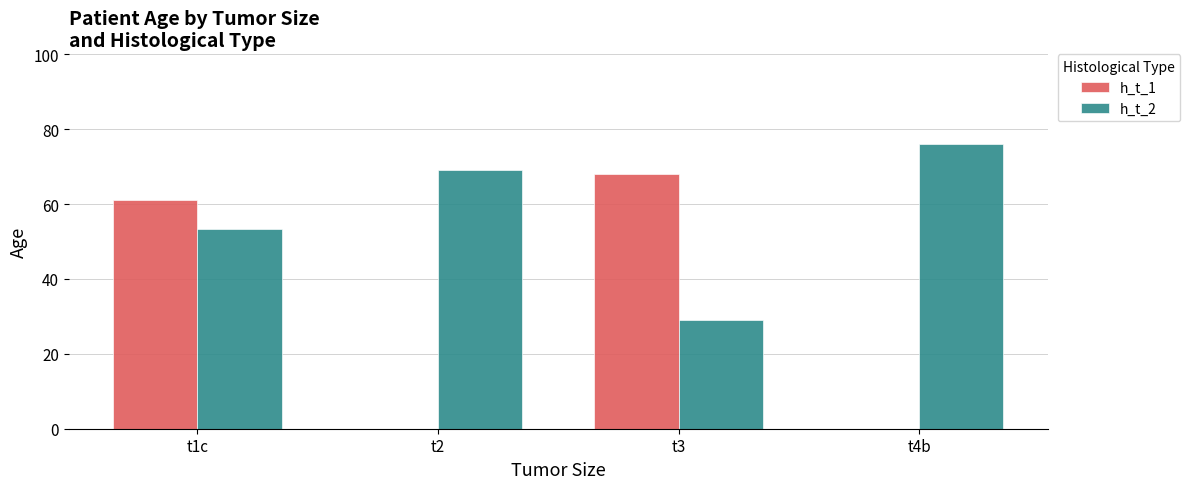

Which series changed the most between t1c and t4b?

h_t_1